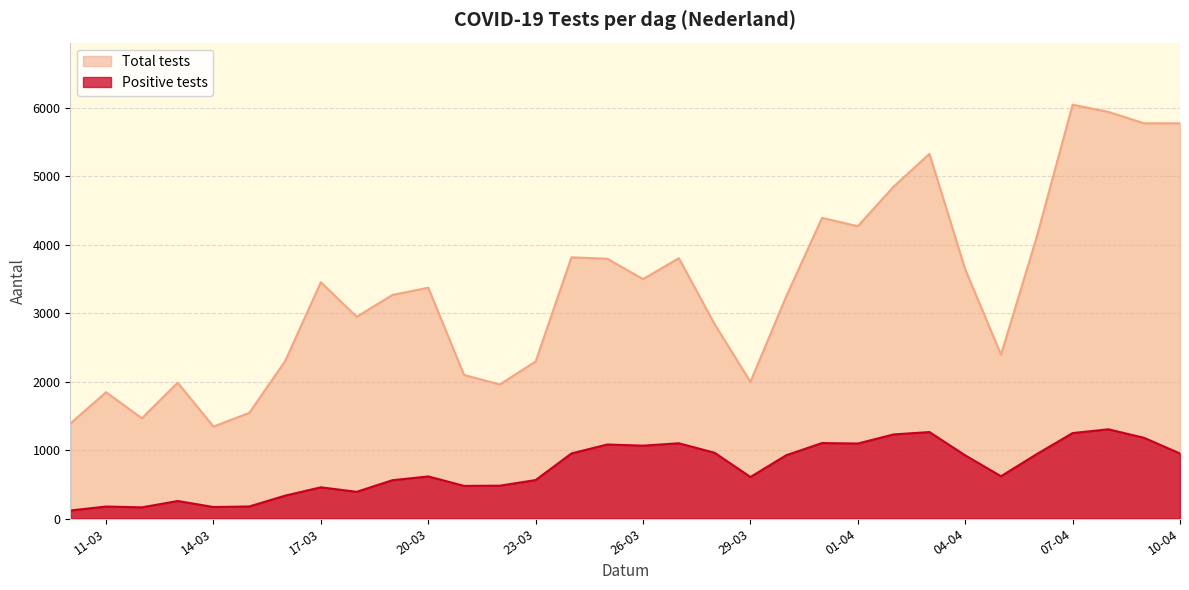

List the series in order of their overall mean, lowest first.

Positive tests, Total tests